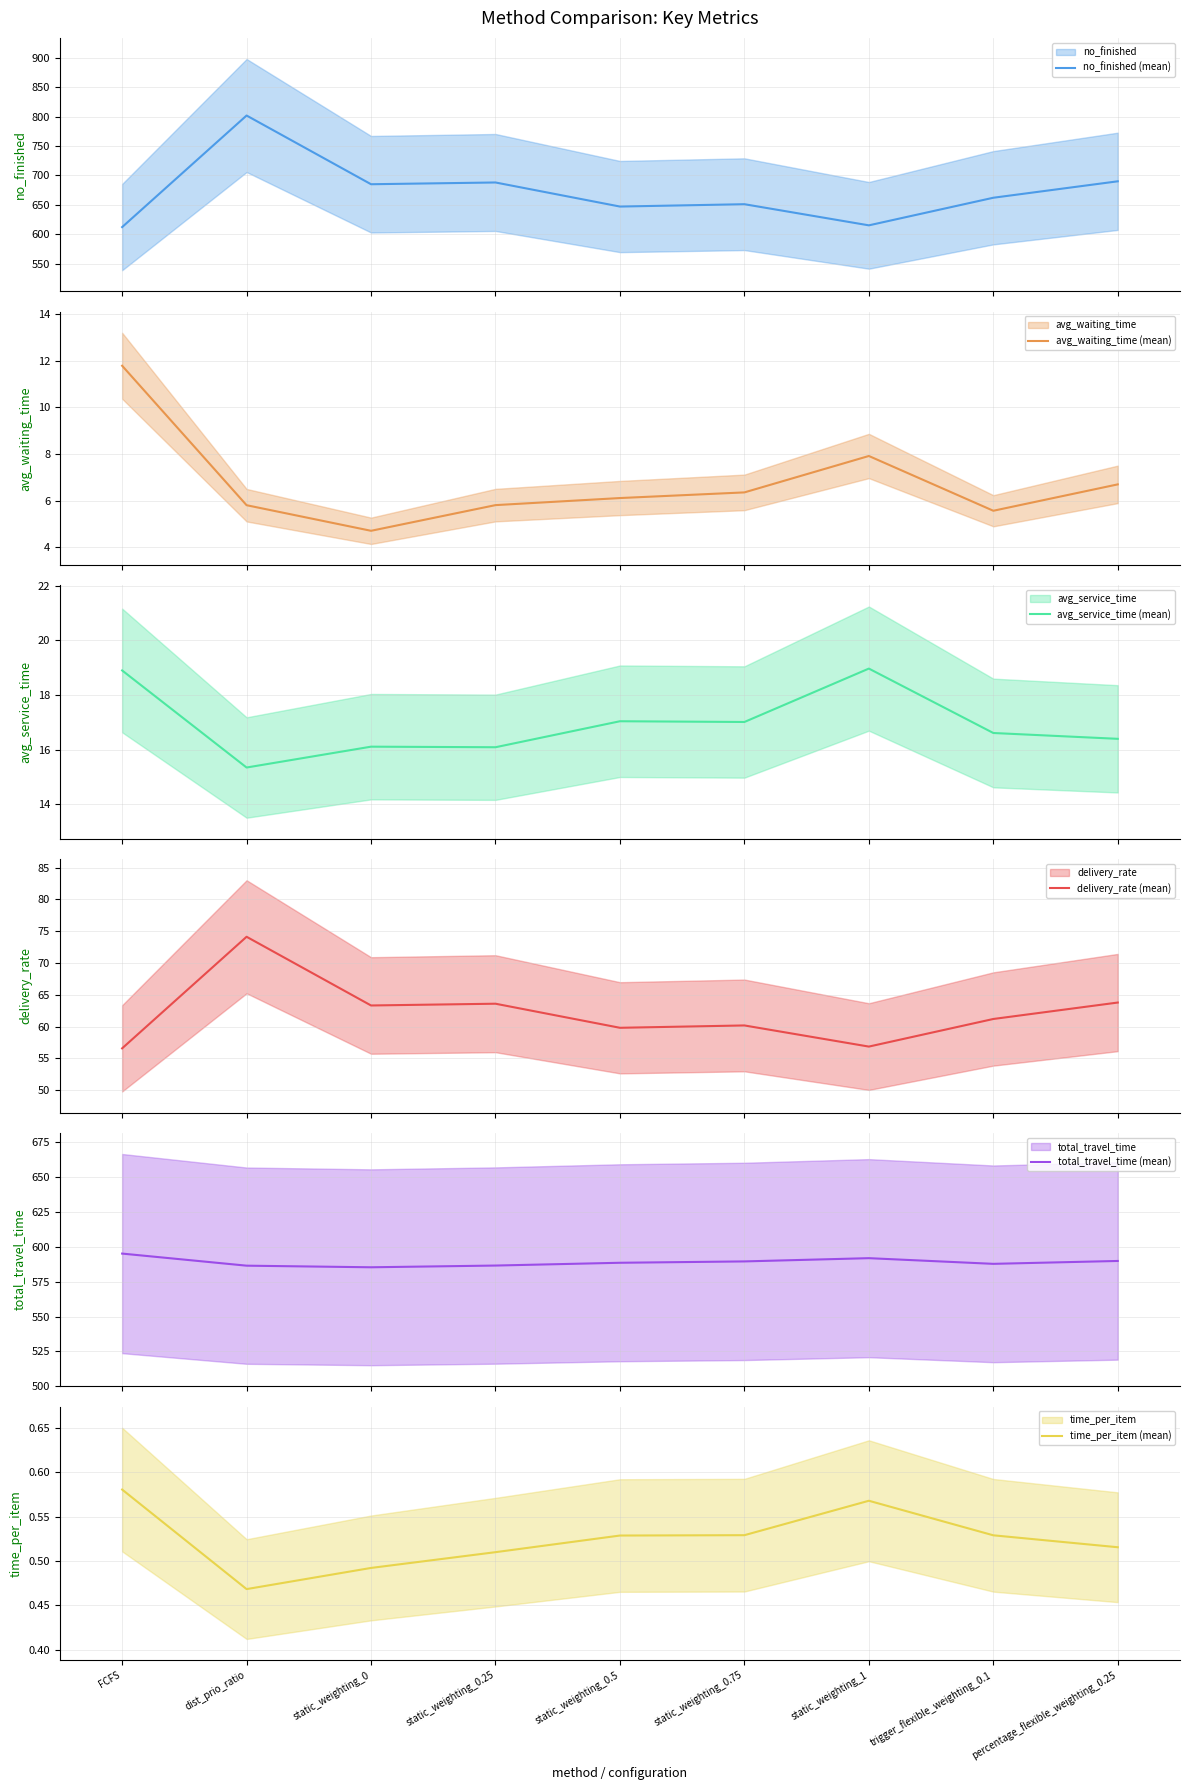

How many values in the no_finished (mean) series exceed 662?

4